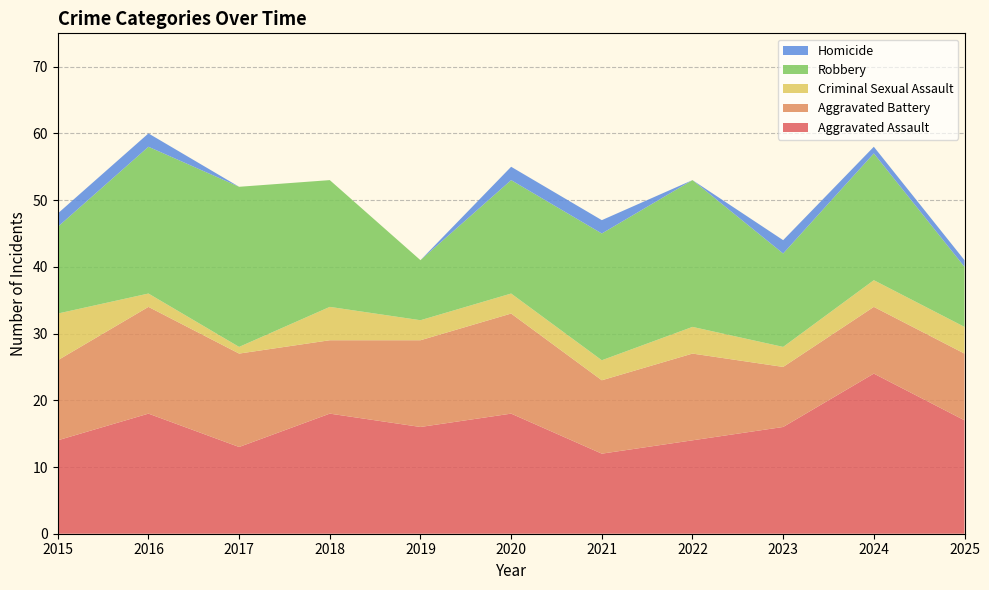

Reading left to right, transcribe all the data shown in this chart.

Aggravated Assault: 2015=14	2016=18	2017=13	2018=18	2019=16	2020=18	2021=12	2022=14	2023=16	2024=24	2025=17
Aggravated Battery: 2015=12	2016=16	2017=14	2018=11	2019=13	2020=15	2021=11	2022=13	2023=9	2024=10	2025=10
Criminal Sexual Assault: 2015=7	2016=2	2017=1	2018=5	2019=3	2020=3	2021=3	2022=4	2023=3	2024=4	2025=4
Robbery: 2015=13	2016=22	2017=24	2018=19	2019=9	2020=17	2021=19	2022=22	2023=14	2024=19	2025=9
Homicide: 2015=2	2016=2	2017=0	2018=0	2019=0	2020=2	2021=2	2022=0	2023=2	2024=1	2025=1